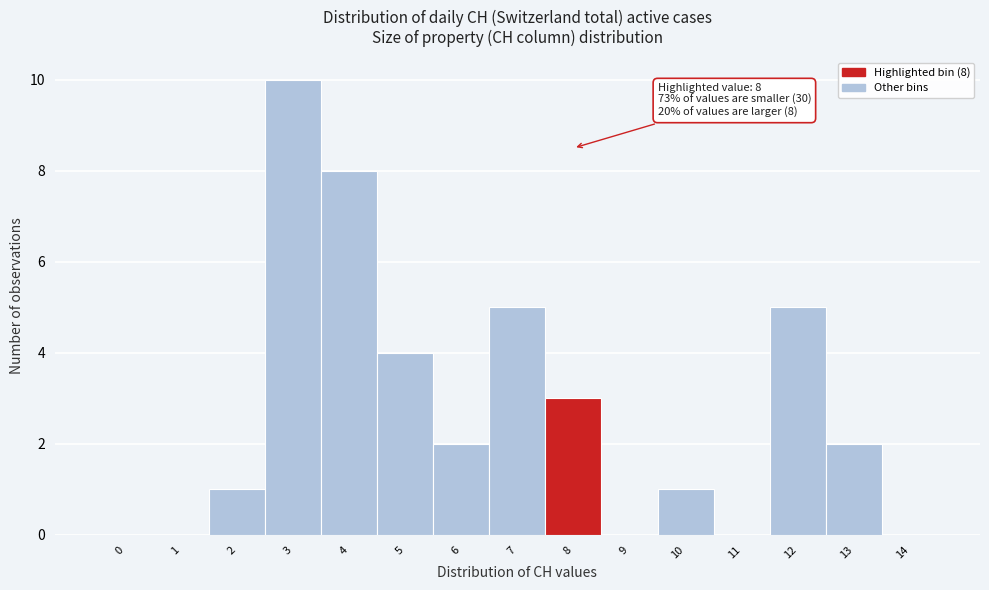

Reading left to right, extract all data points from this chart.

0=0	1=0	2=1	3=10	4=8	5=4	6=2	7=5	8=3	9=0	10=1	11=0	12=5	13=2	14=0